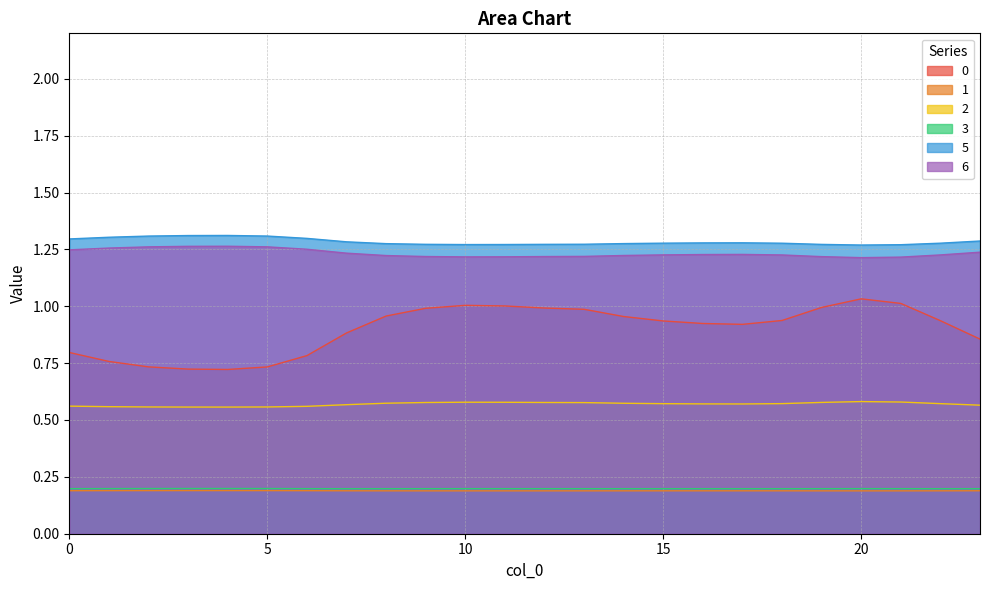

Does the chart display data point markers on the line(s)?

No